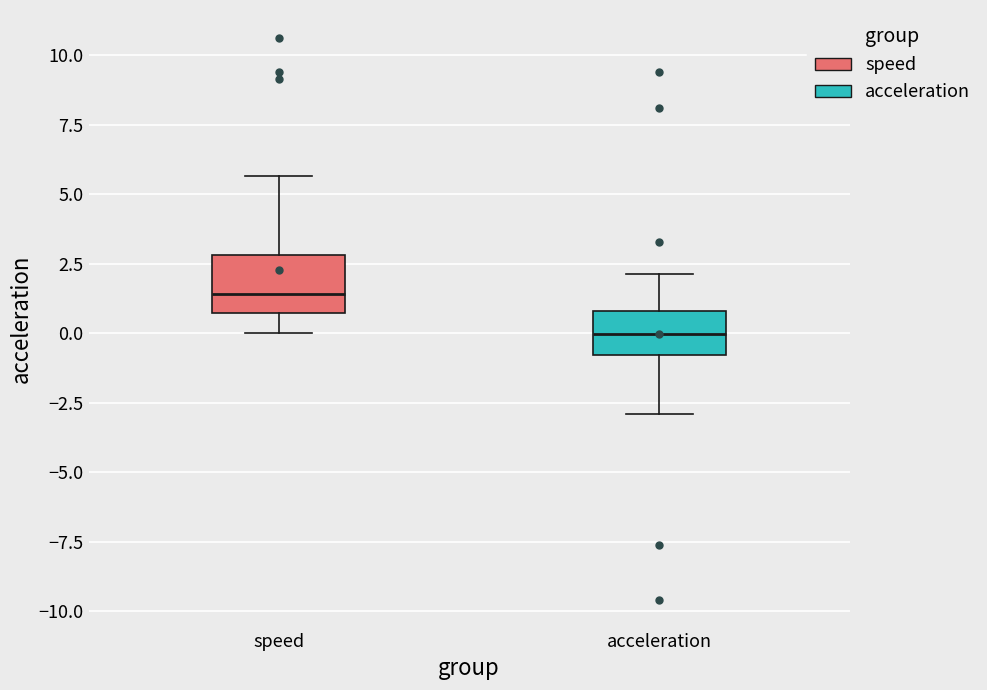

Where does the lower whisker of the box for speed end on the y-axis? The values are not printed on the chart, so give them approximately, as read against the axis.

0.0